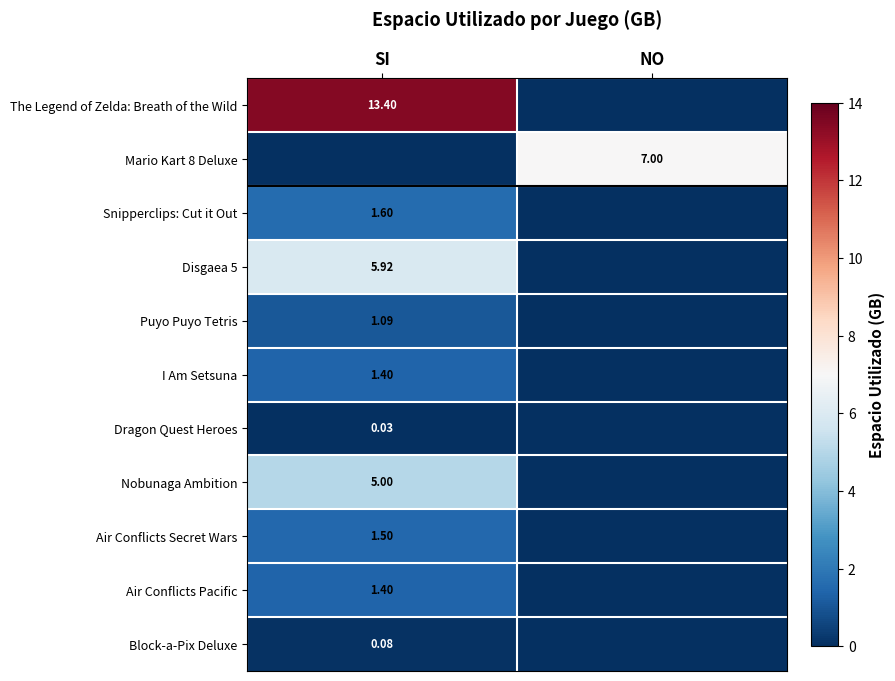

What is the maximum value for Block-a-Pix Deluxe?

0.1